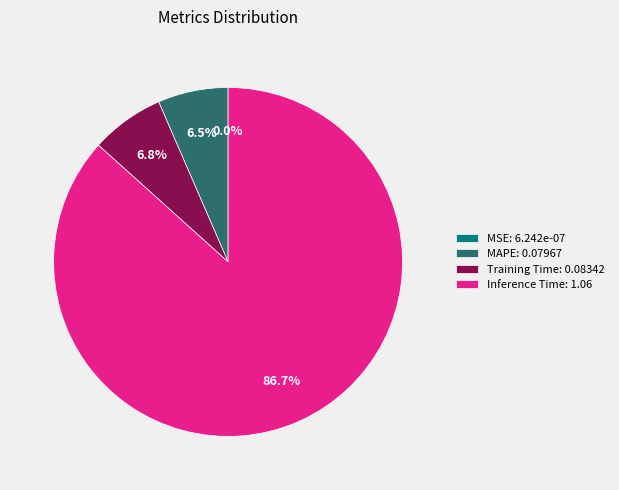

What is the total percentage of Inference Time: 1.06 and Training Time: 0.08342?

93.5%